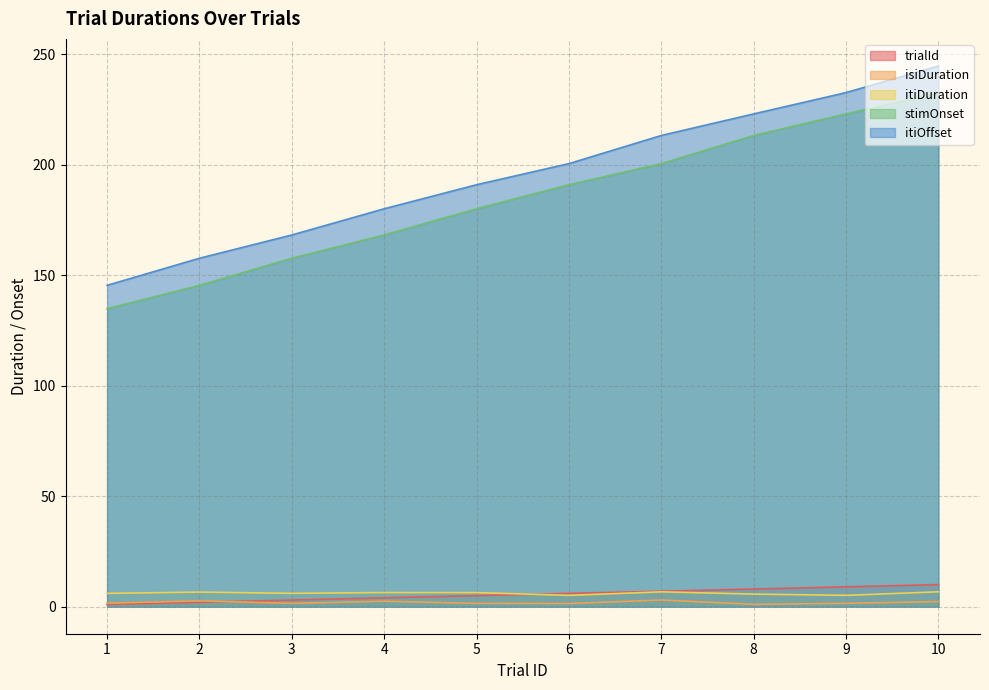

Is the value of trialId at 6 greater than the value of itiOffset at 1?

No